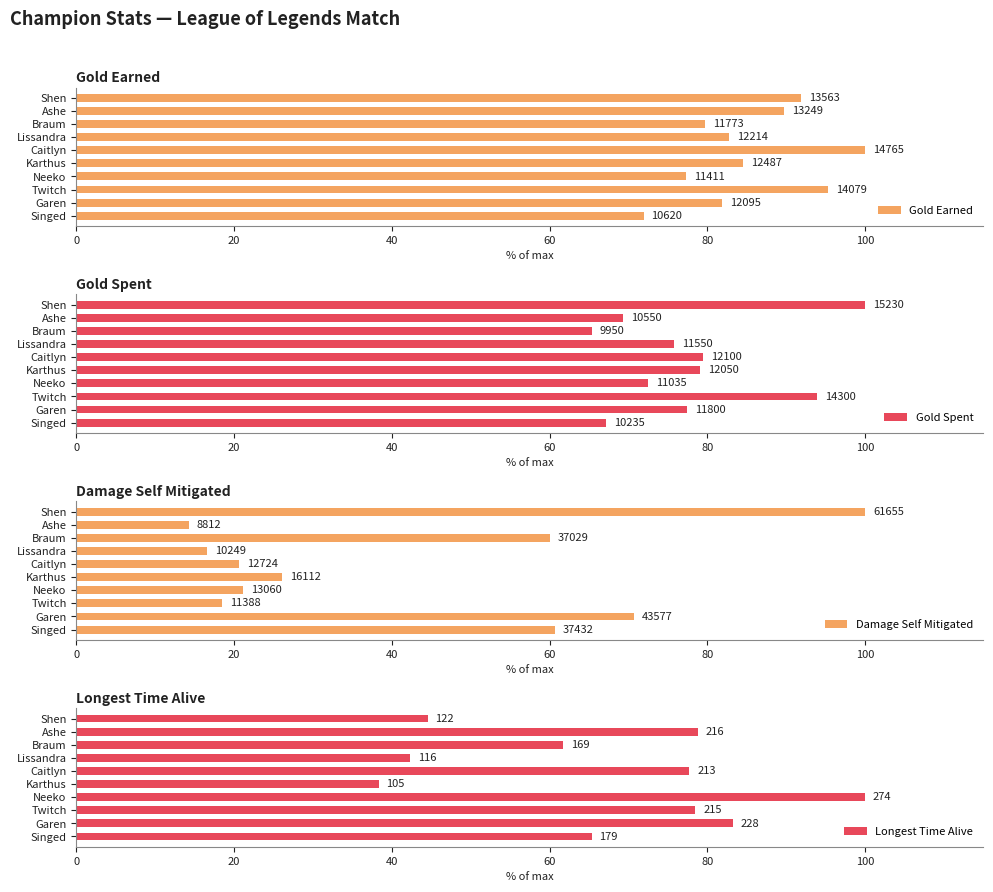

The value of Damage Self Mitigated at Twitch is 10.4. True or false?

False